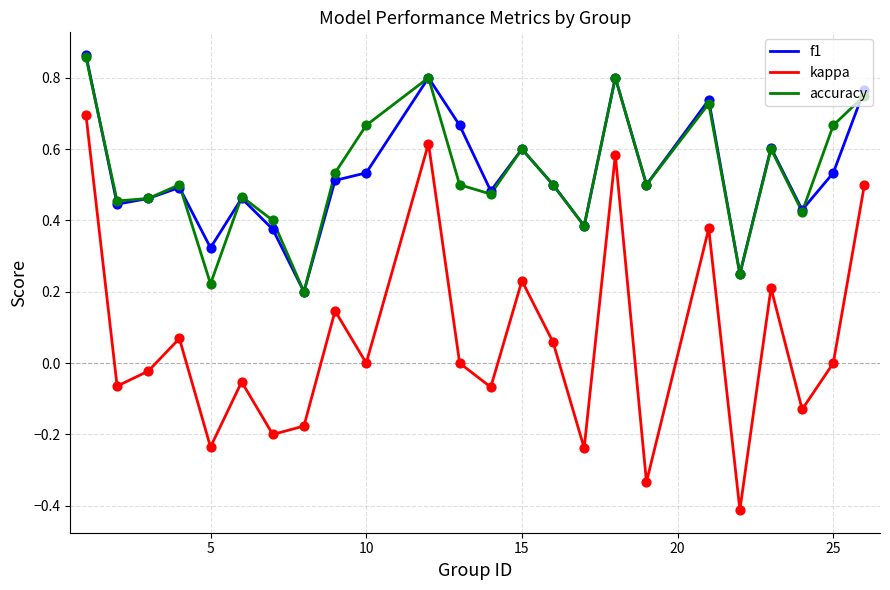

True or false: accuracy and kappa intersect in this chart.

False